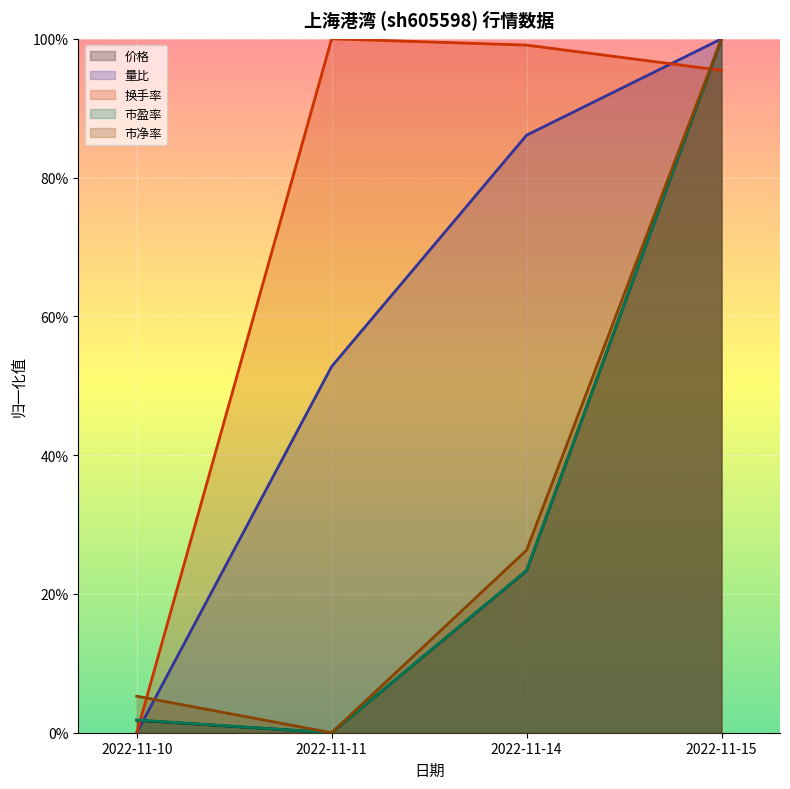

Which series has the largest total across all categories?

换手率